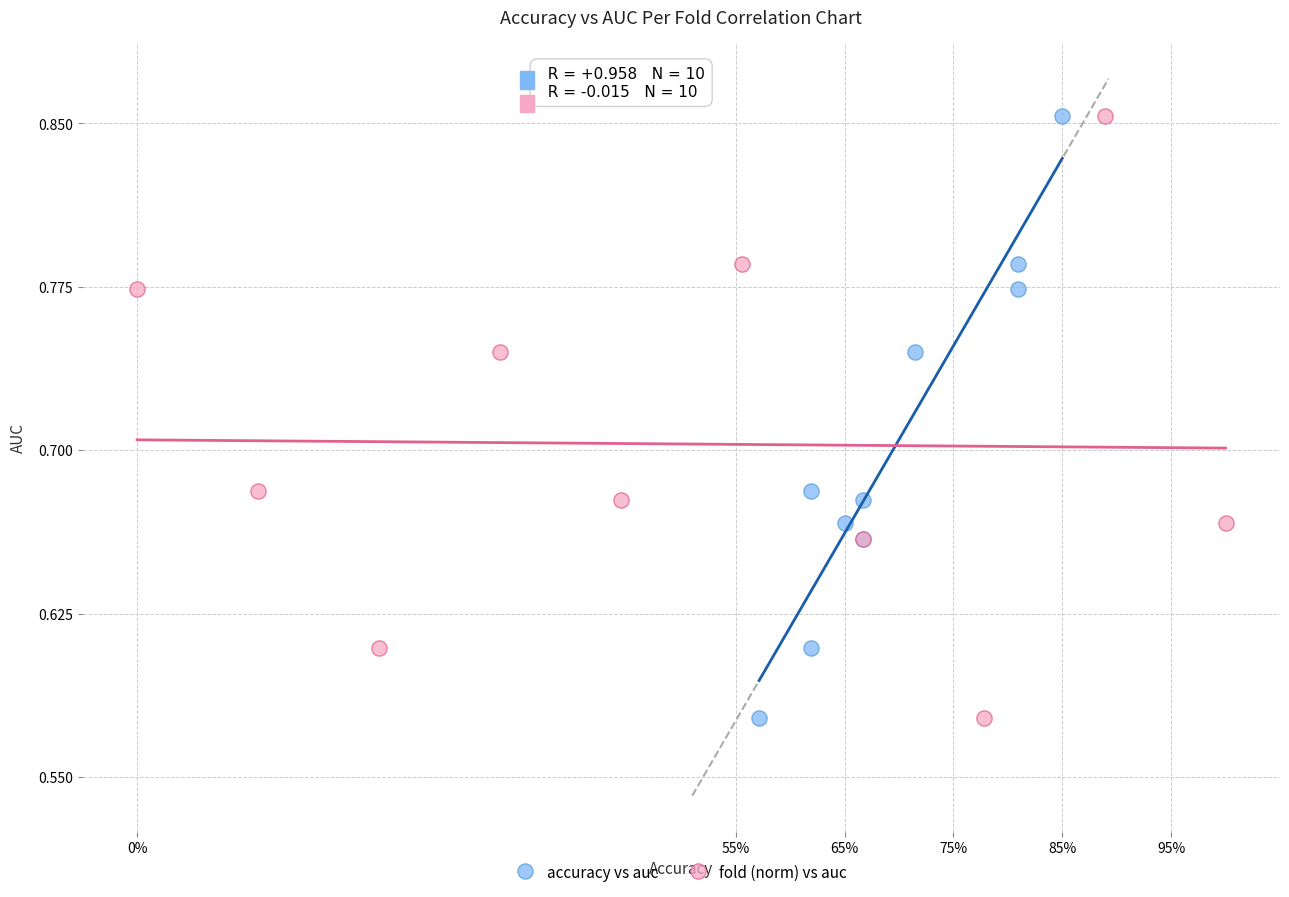

What are all the series names shown in the legend?

accuracy vs auc, fold (norm) vs auc